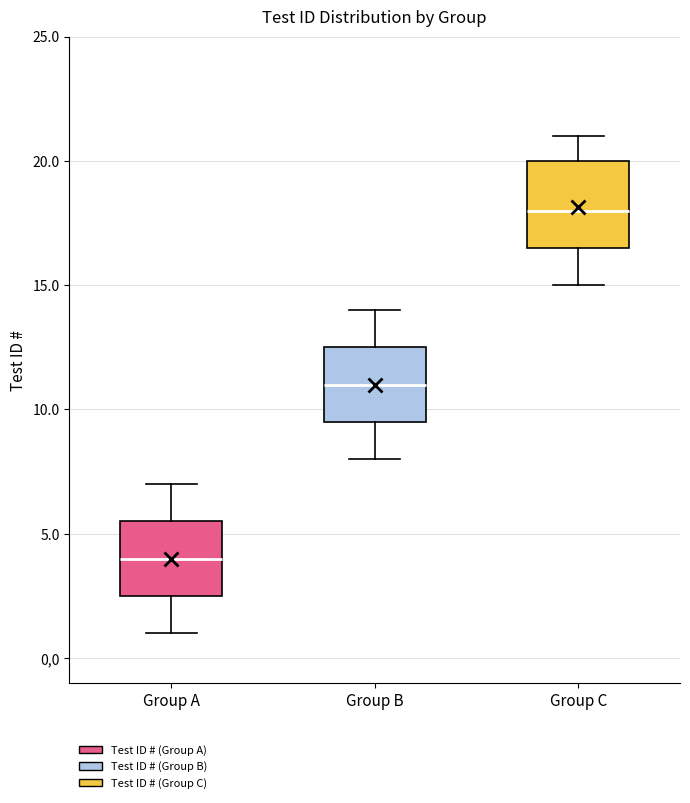

Reading left to right, read every box against the y-axis: the position of its median line, the range the box covers, and the ends of its whiskers. The values are not printed on the chart, so give them approximately, as read against the axis.

Group A: median 4.0, box 2.5 to 5.5, whiskers 1.0 to 7.0
Group B: median 11.0, box 9.5 to 12.5, whiskers 8.0 to 14.0
Group C: median 18.0, box 16.5 to 20.0, whiskers 15.0 to 21.0